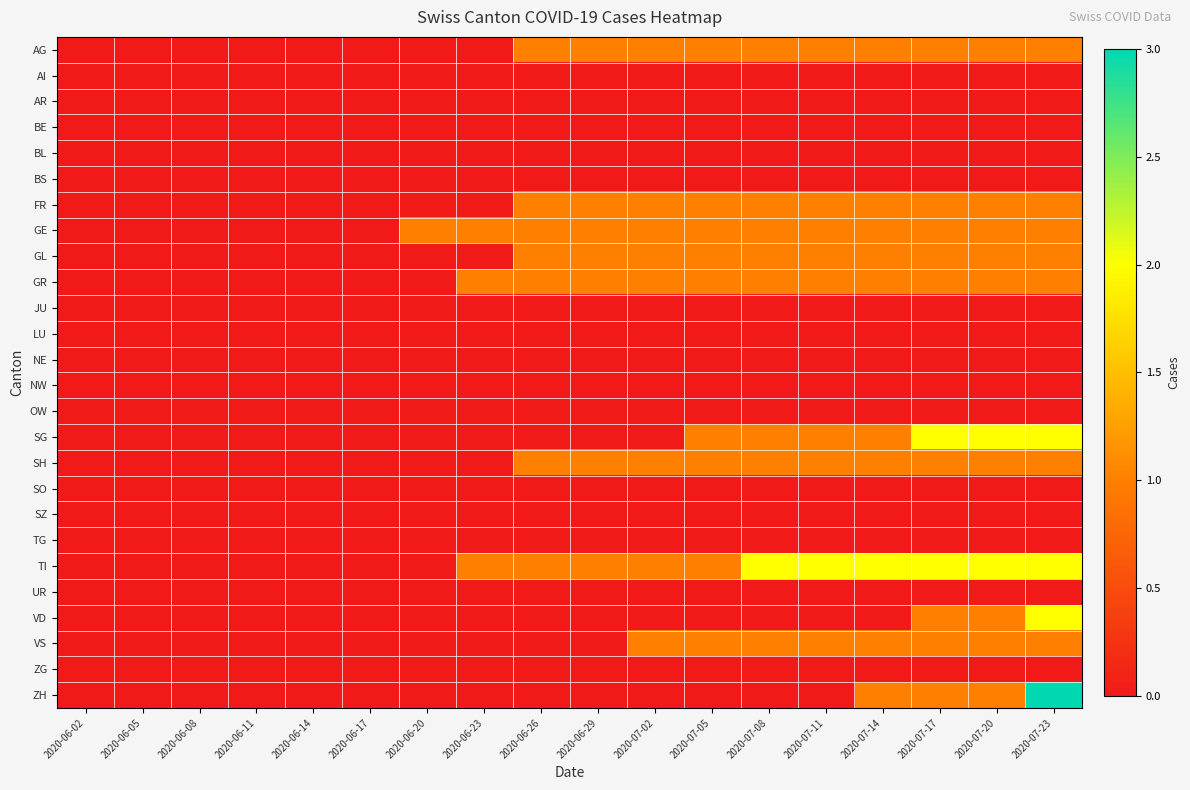

What is the total value across all series at 2020-06-20?

1